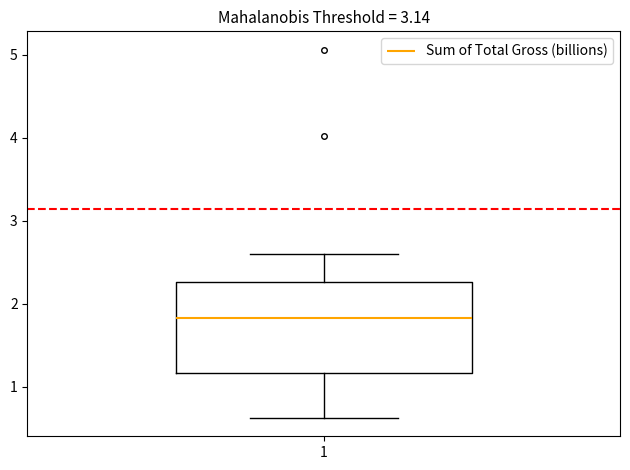

Read this box plot against the y-axis: the position of the median line, the range covered by the box, and the ends of both whiskers. The values are not printed on the chart, so give them approximately, as read against the axis.

median 1.8, box 1.2 to 2.3, whiskers 0.6 to 2.6